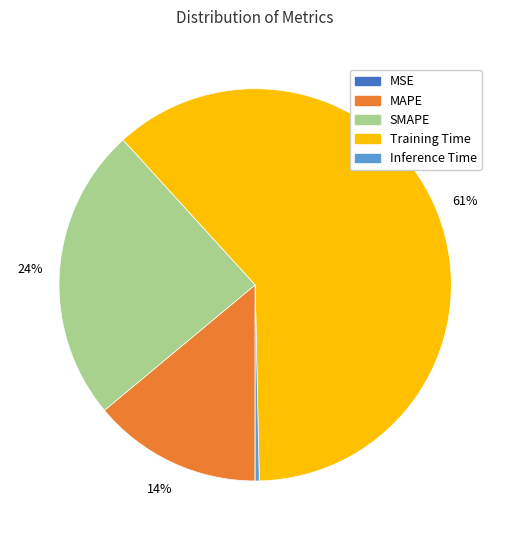

Do Inference Time and SMAPE together represent more than half of the pie?

No